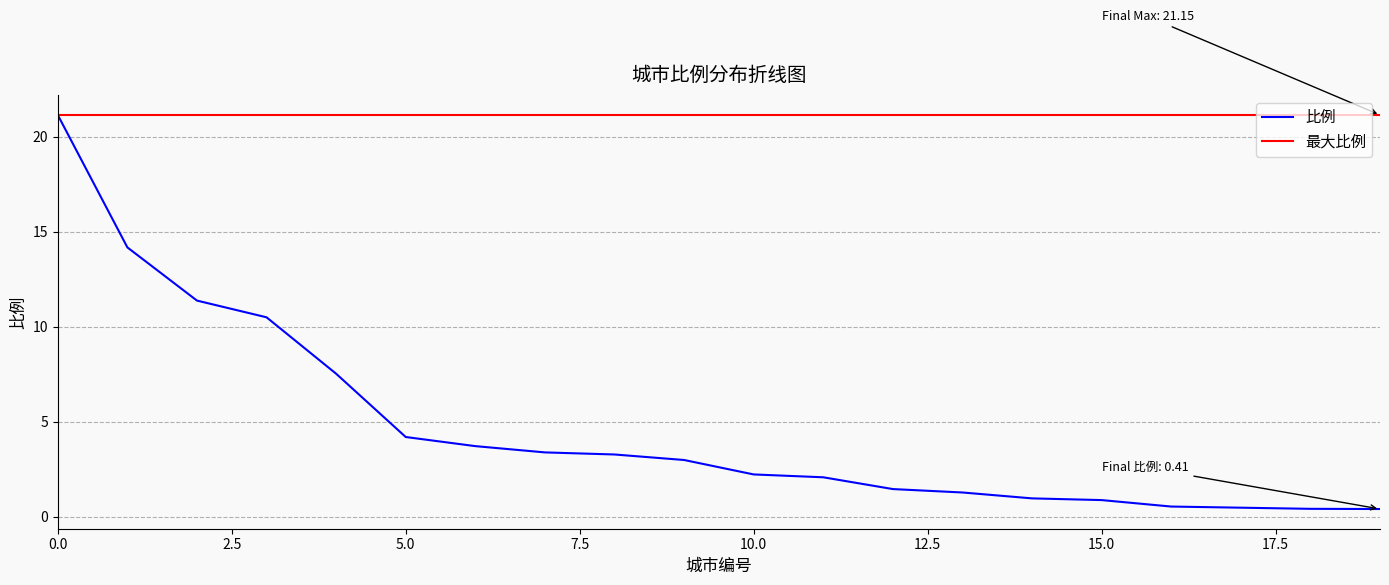

Which series has the widest spread of values?

比例